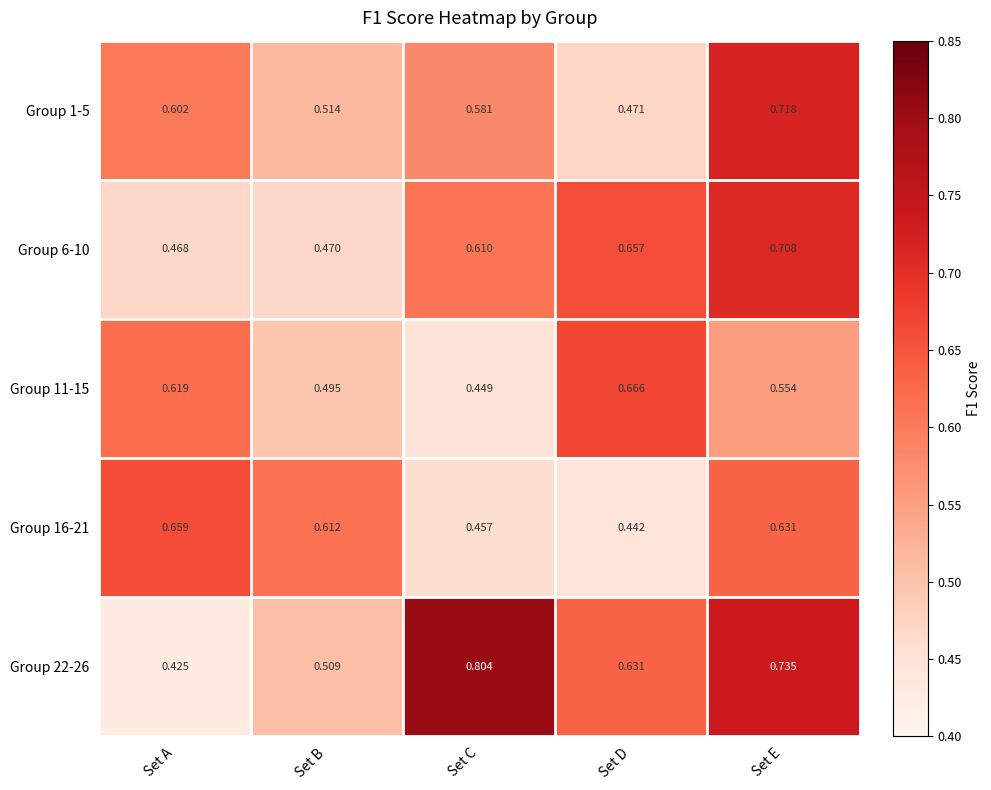

Rank the series by their maximum value, from highest to lowest.

Group 22-26, Group 1-5, Group 6-10, Group 11-15, Group 16-21